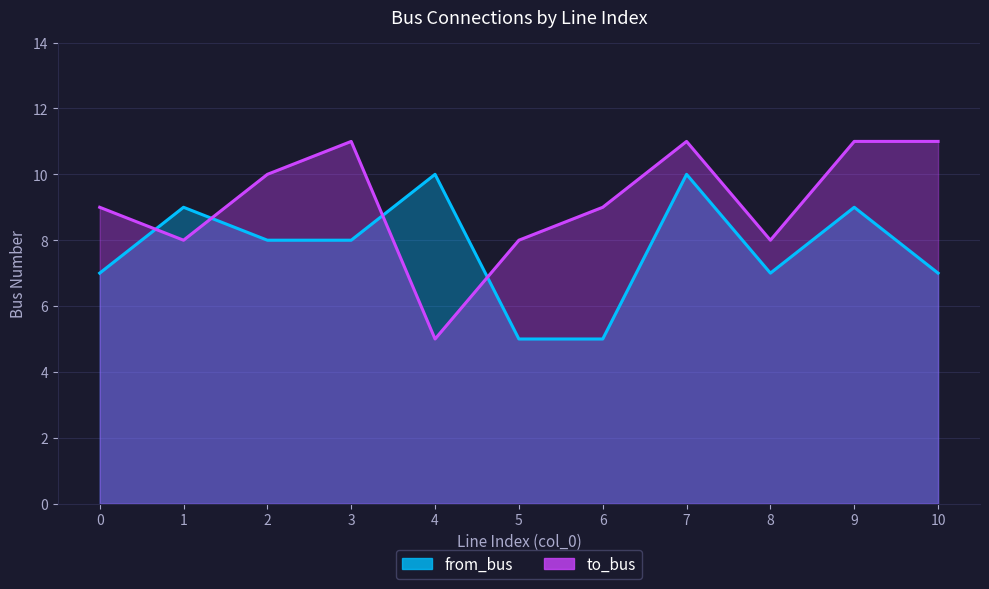

What is the average value of the to_bus series?

9